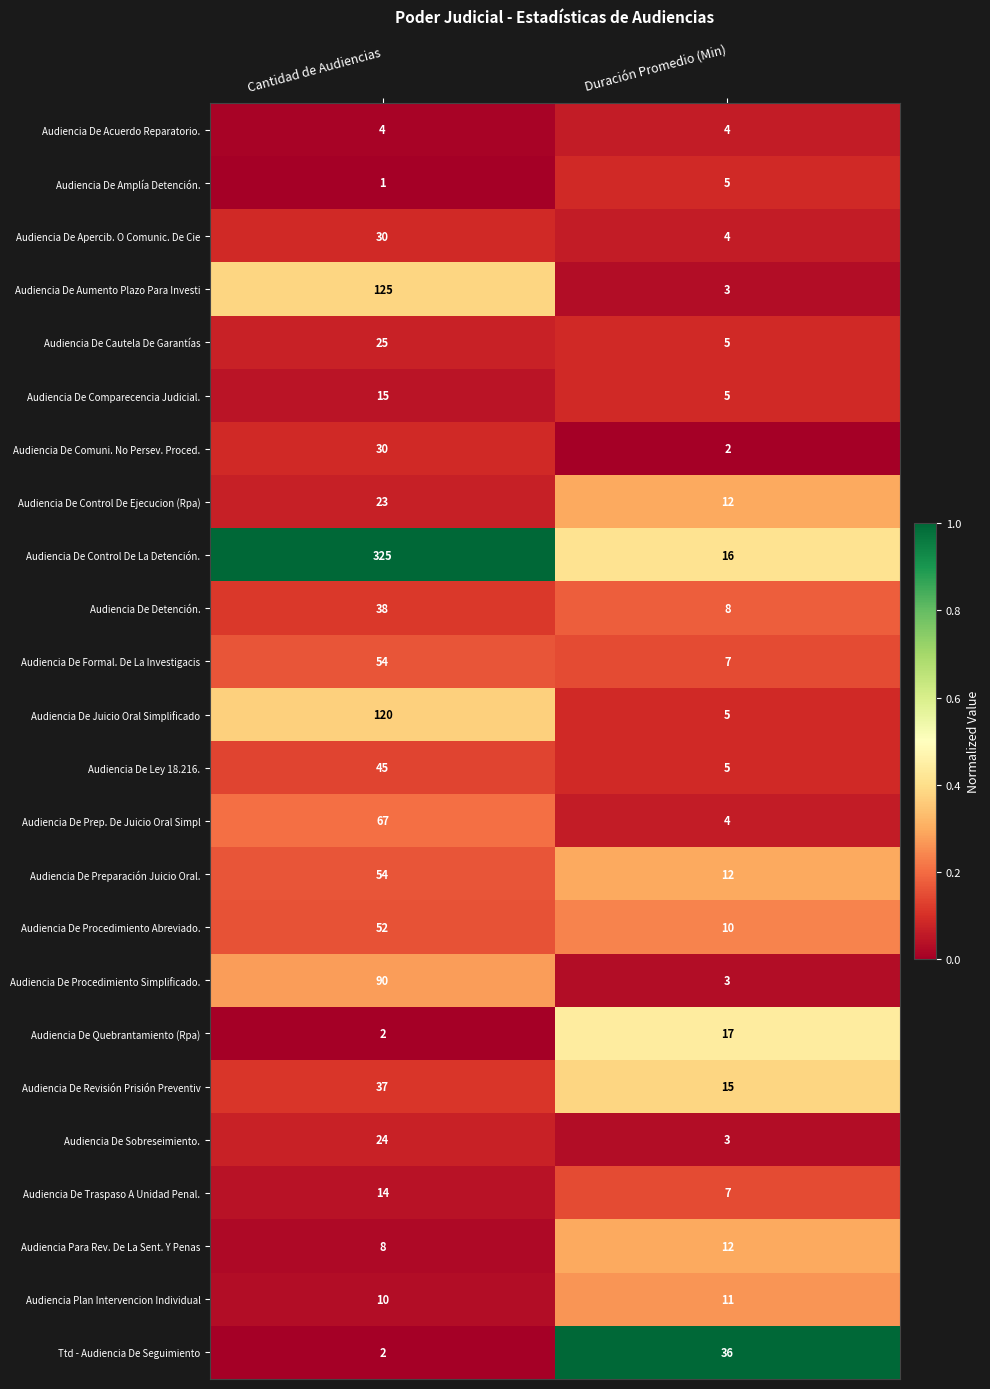

Is it true that Audiencia De Preparación Juicio Oral. equals 54 at Cantidad de Audiencias?

True